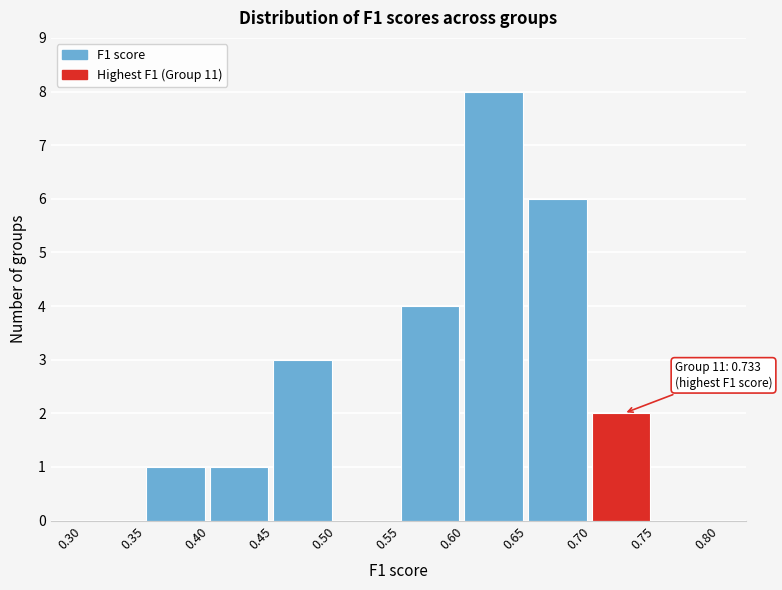

Which range on the x-axis has the tallest bar?

0.60 to 0.65